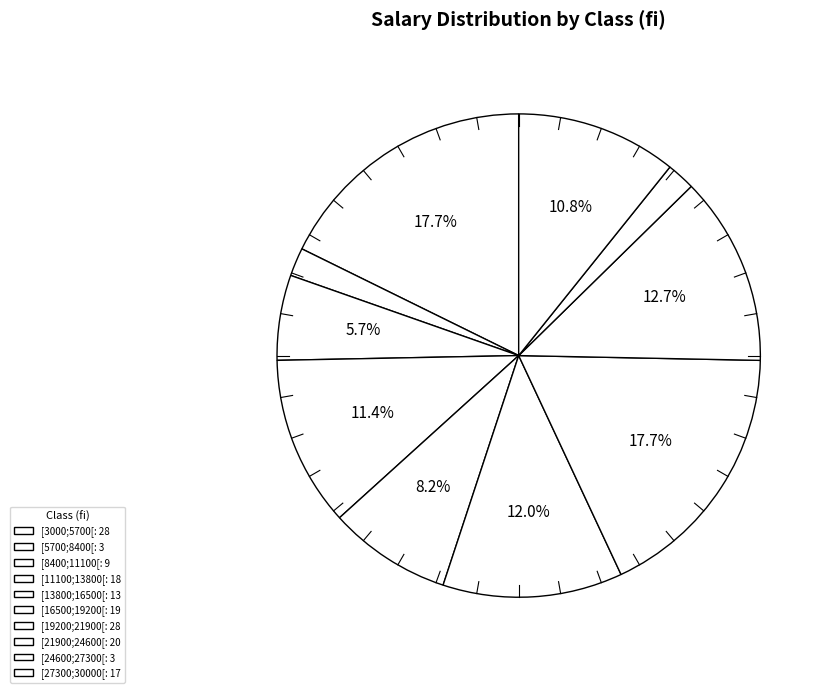

What is the change in value from [3000;5700[ to [21900;24600[?

-8